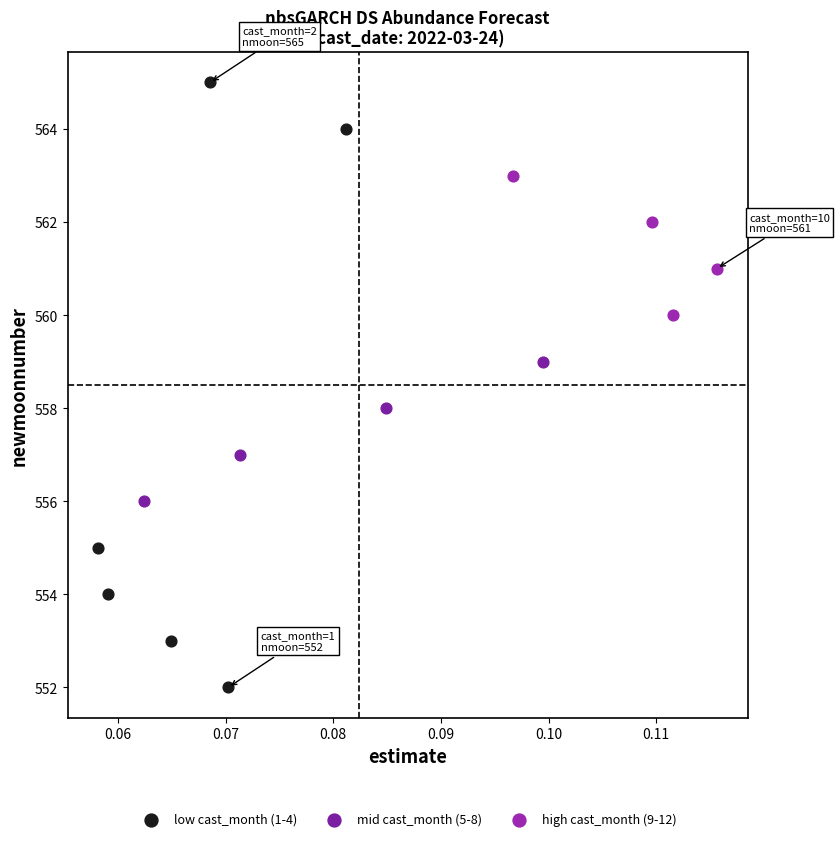

Which series has the widest spread of Y values?

low cast_month (1-4)